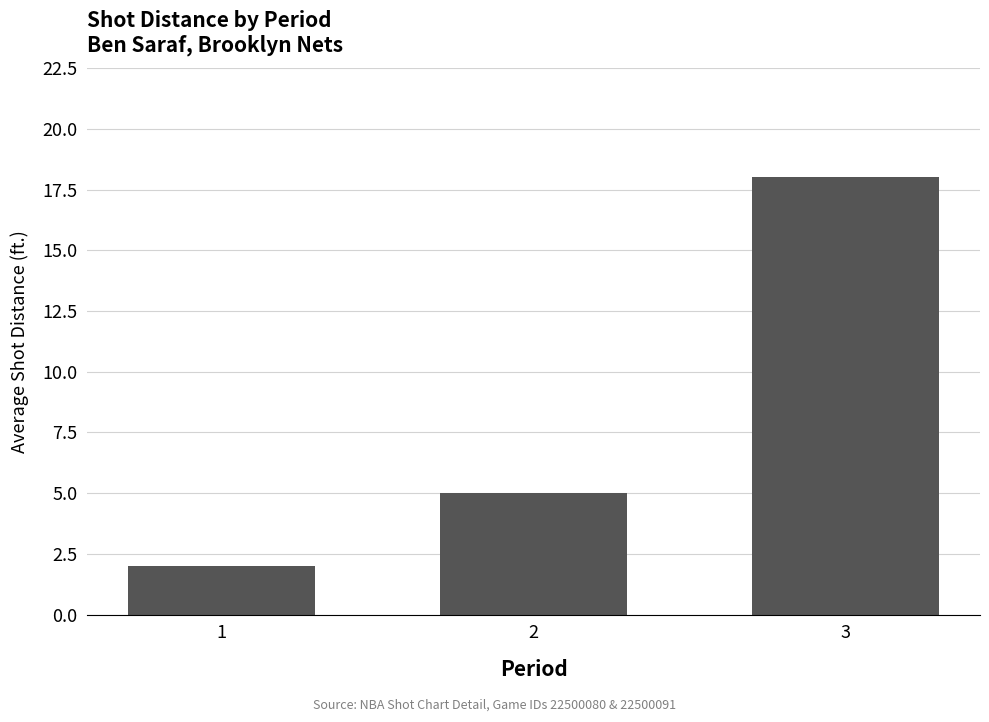

How many values are below 5?

1